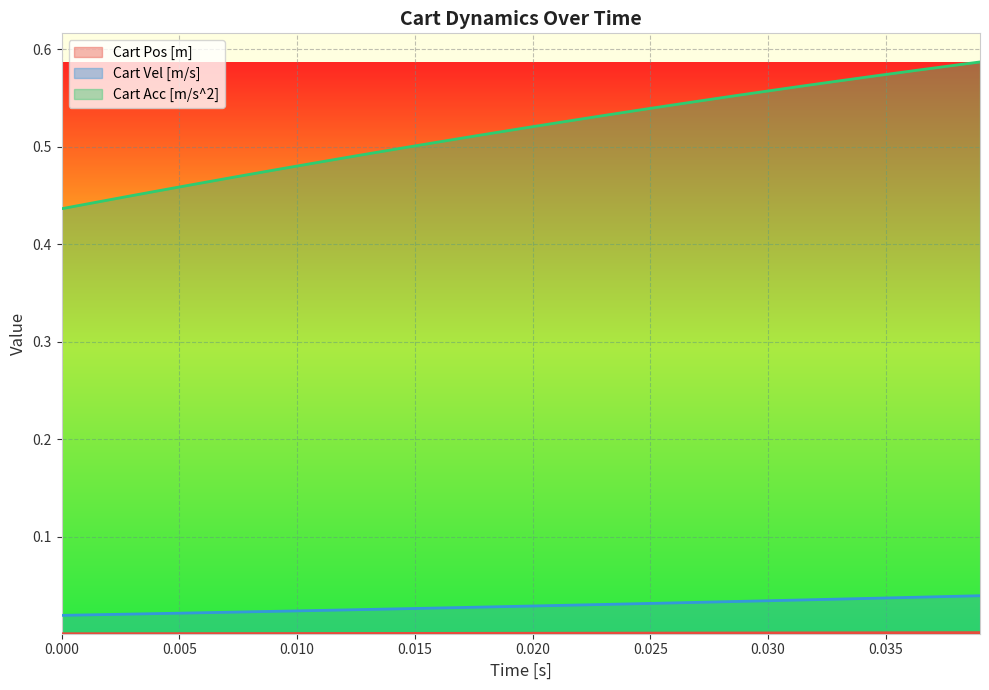

Is the value of Cart Acc [m/s^2] at 0.020 greater than the value of Cart Vel [m/s] at 0.015?

Yes